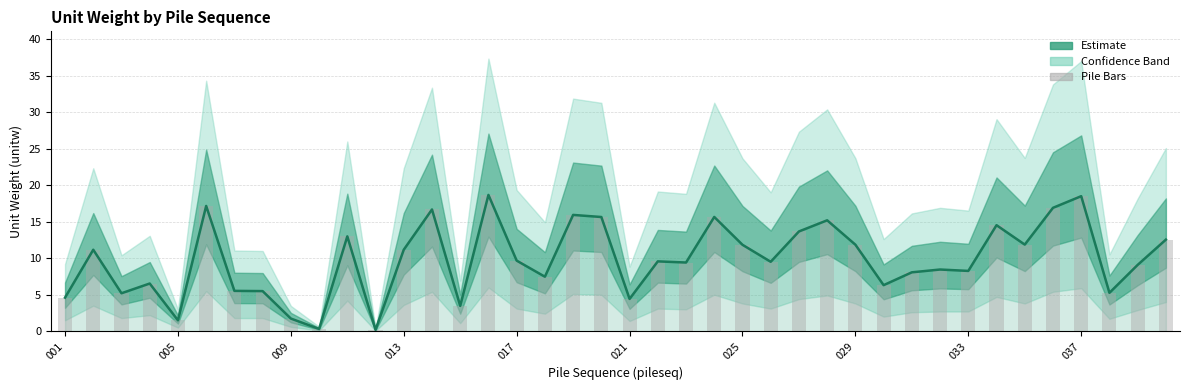

Which series changed the most between 025 and 27?

unitw